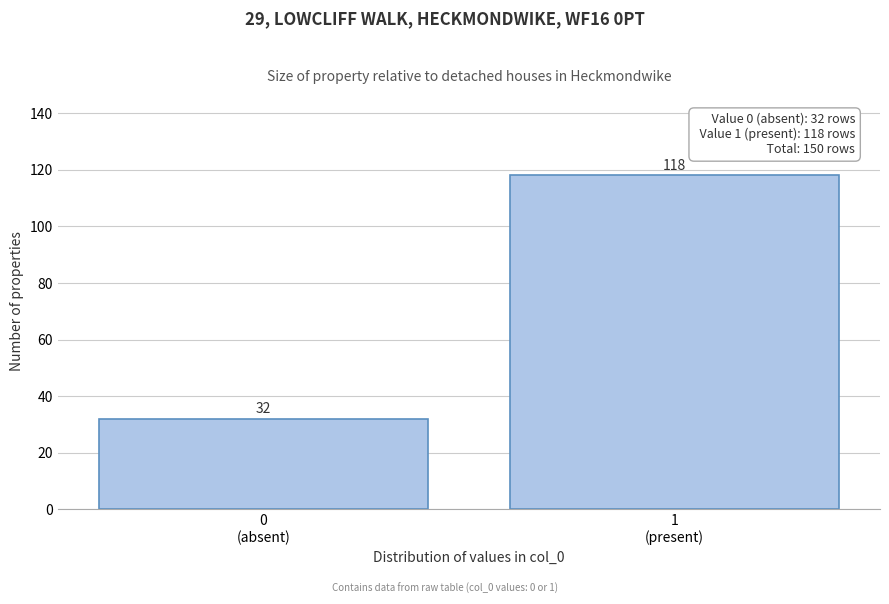

Reading left to right, what are all the values shown in this chart?

32	118